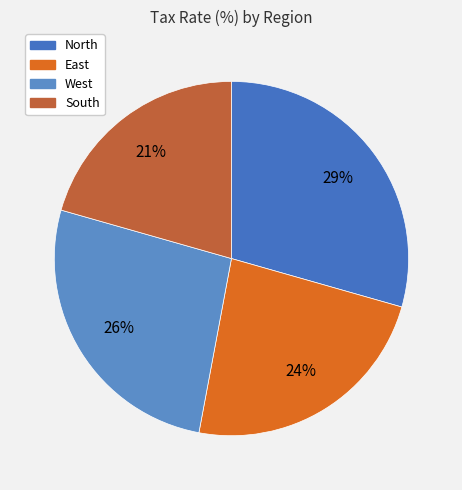

Which slice is the largest?

North